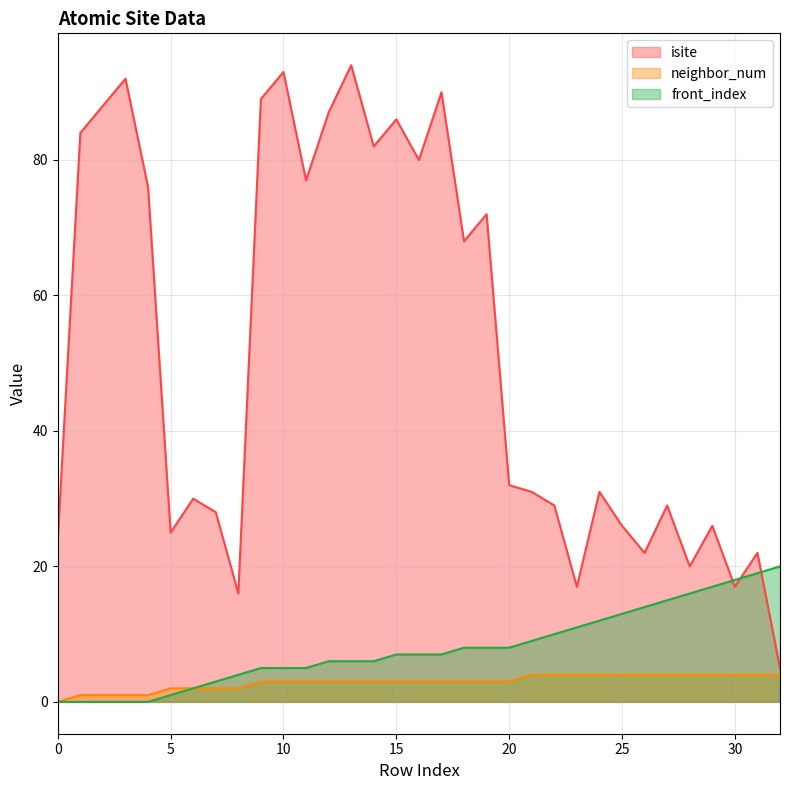

What is the difference between the maximum and second lowest values in the neighbor_num (line) series?

3